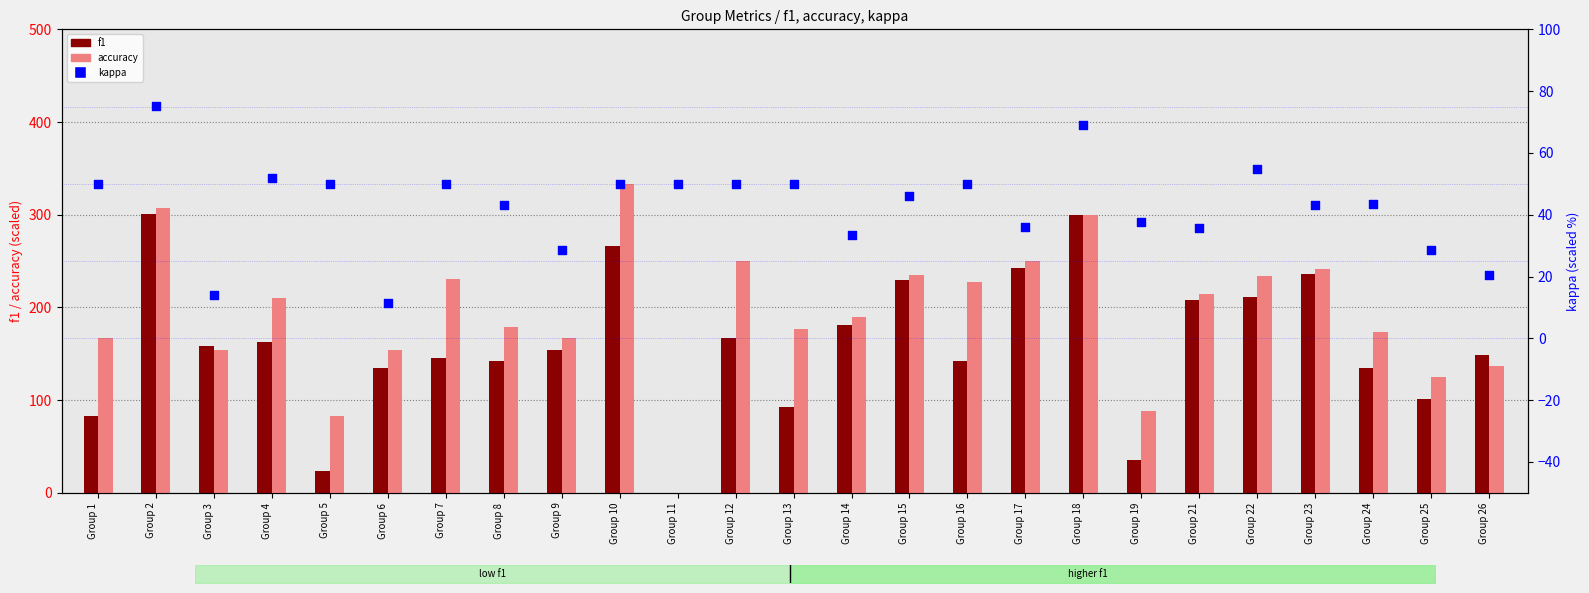

What are all the series names shown in the legend?

f1, accuracy, kappa